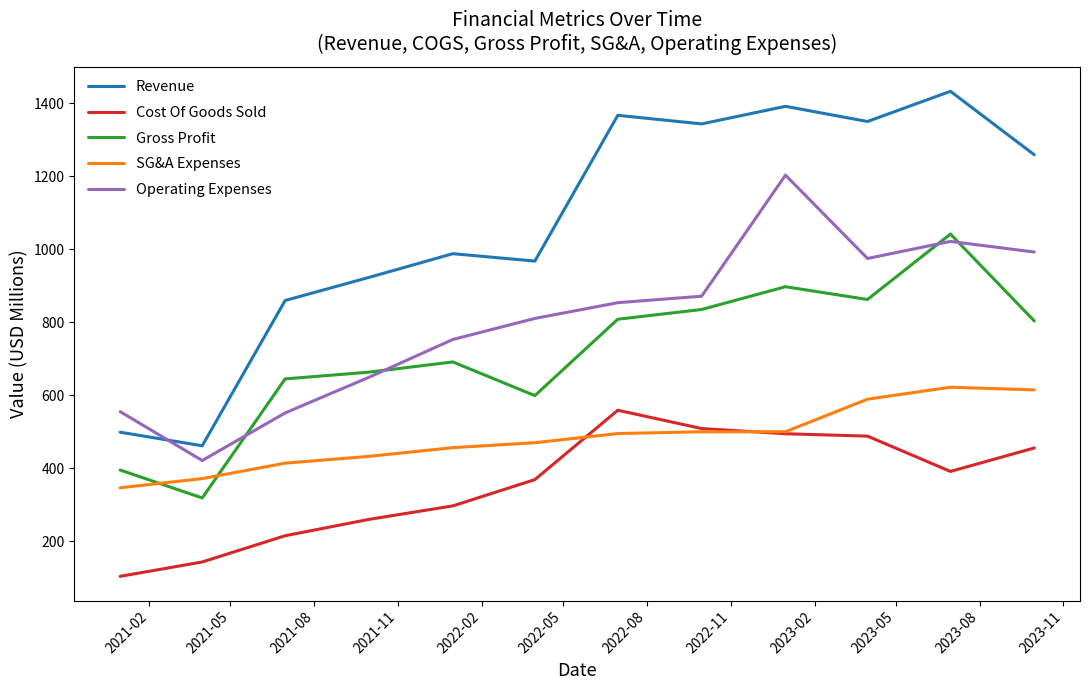

True or false: Revenue and Gross Profit intersect in this chart.

False